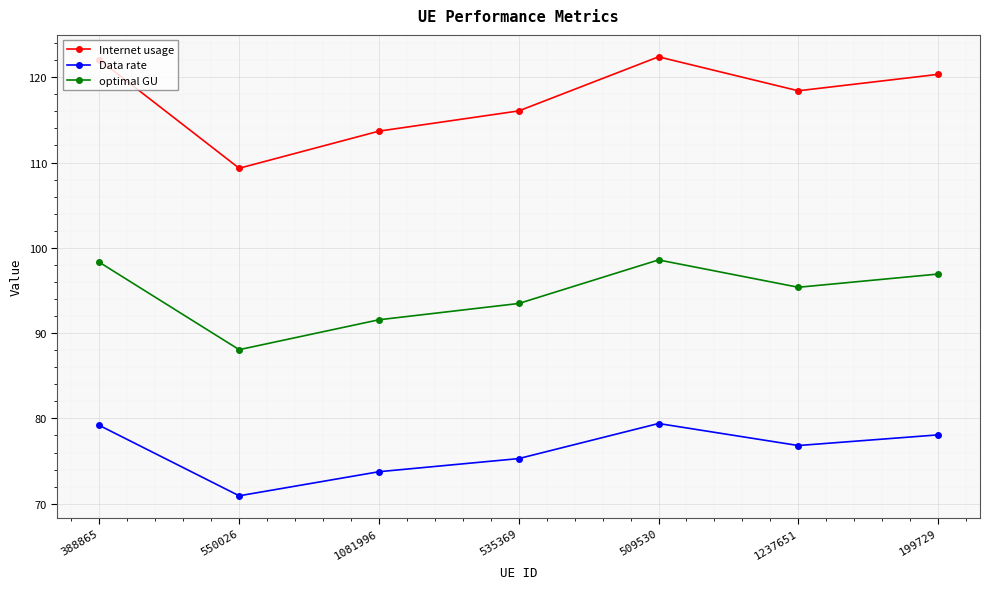

Does the chart display data point markers on the line(s)?

Yes